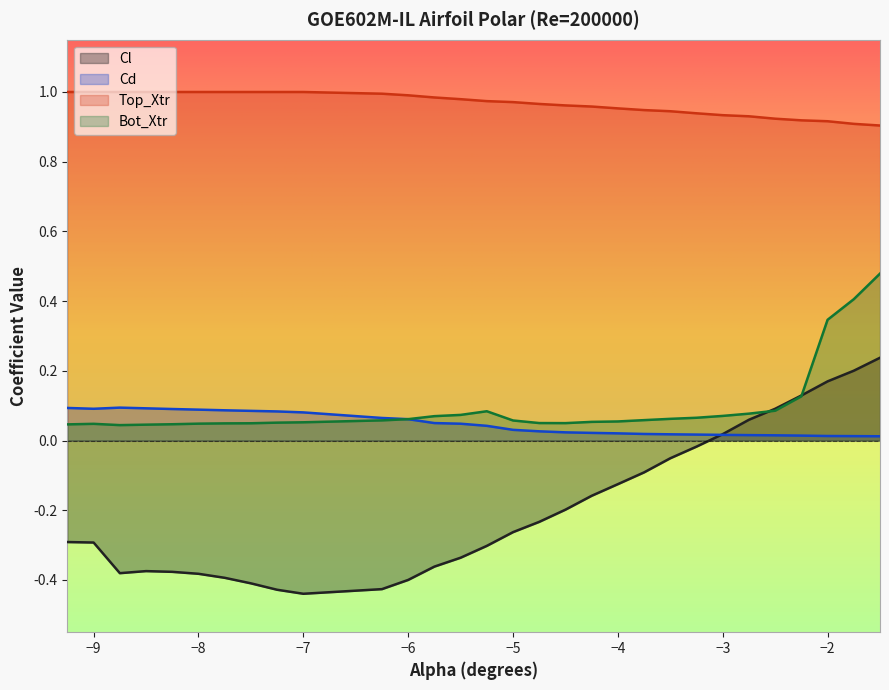

Between -8.5 and -5.75, which series saw the biggest shift?

Cd